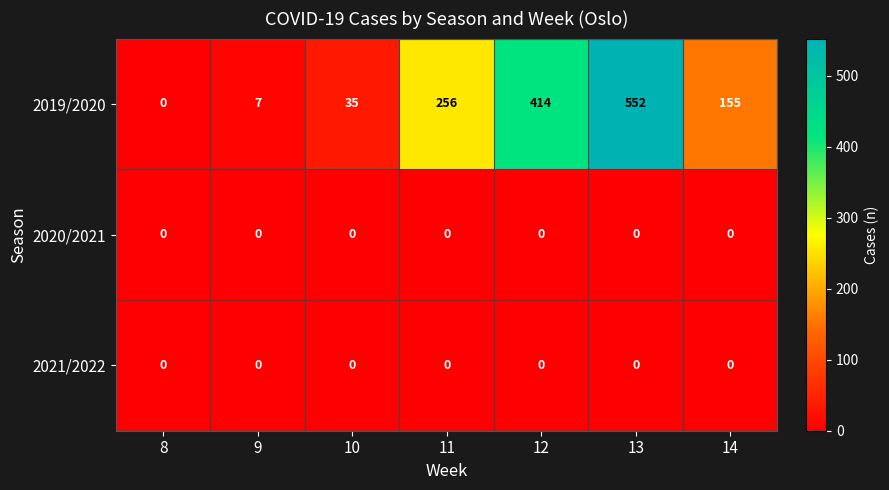

Between 12 and 13, which series saw the biggest shift?

2019/2020